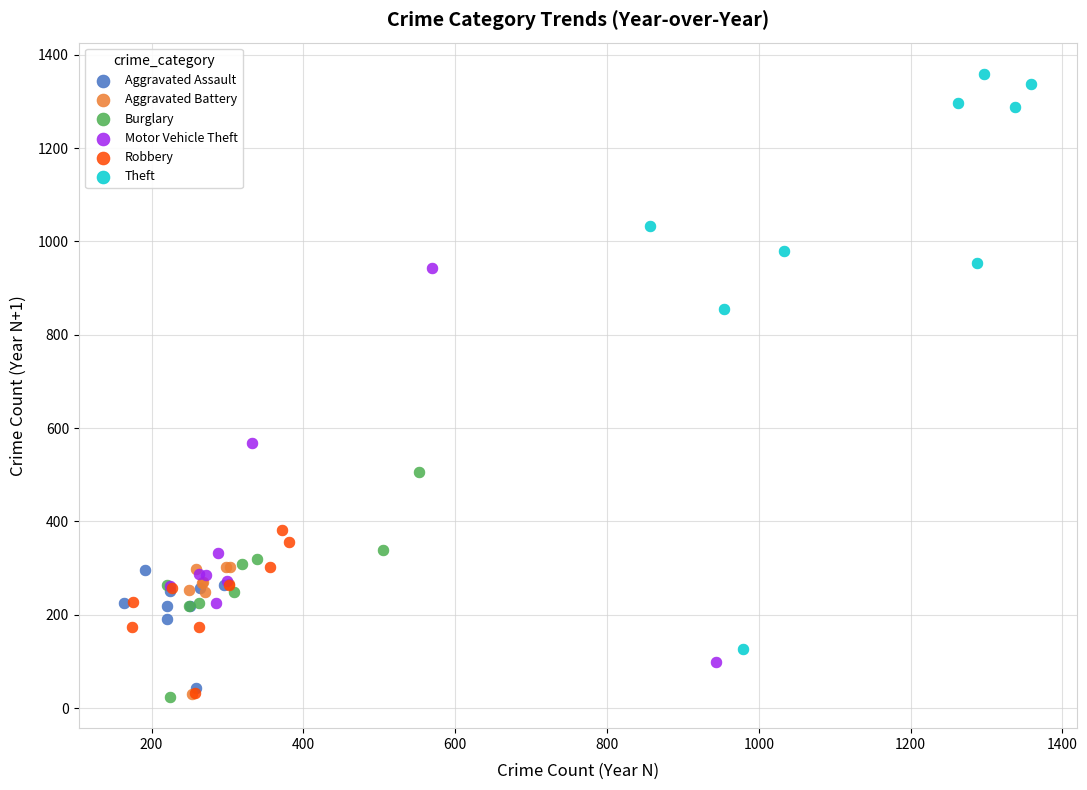

What are all the series names shown in the legend?

Aggravated Assault, Aggravated Battery, Burglary, Motor Vehicle Theft, Robbery, Theft